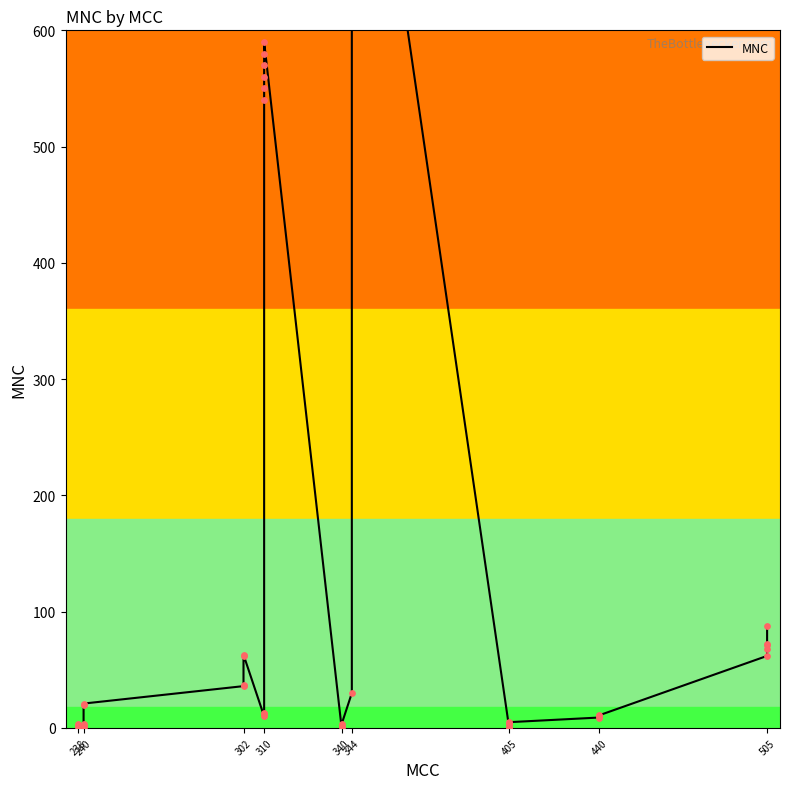

Which has a higher value, 405 or 505?

505